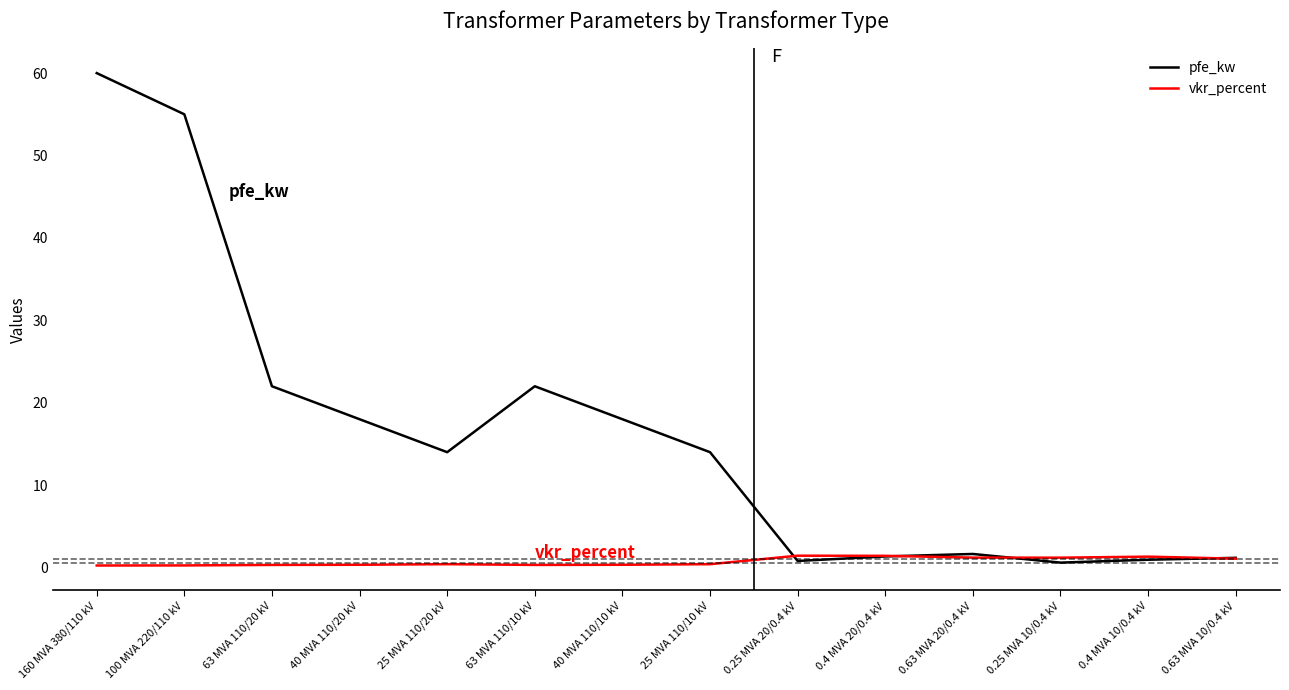

Rank the series at 160 MVA 380/110 kV from lowest to highest value.

vkr_percent, pfe_kw